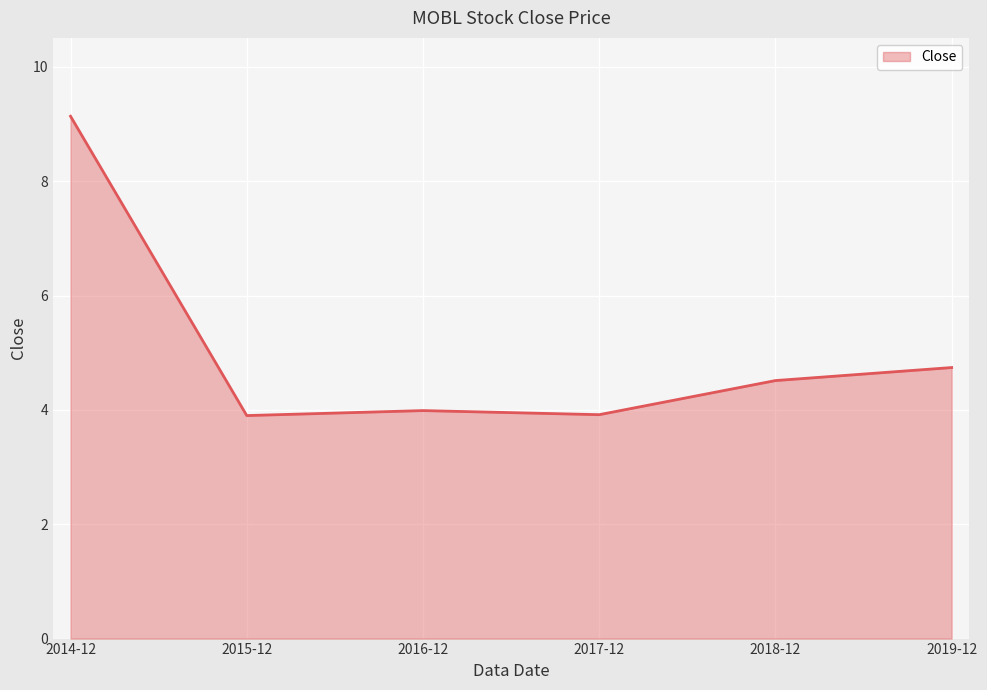

At which category does the data reach its first local peak?

2016-12